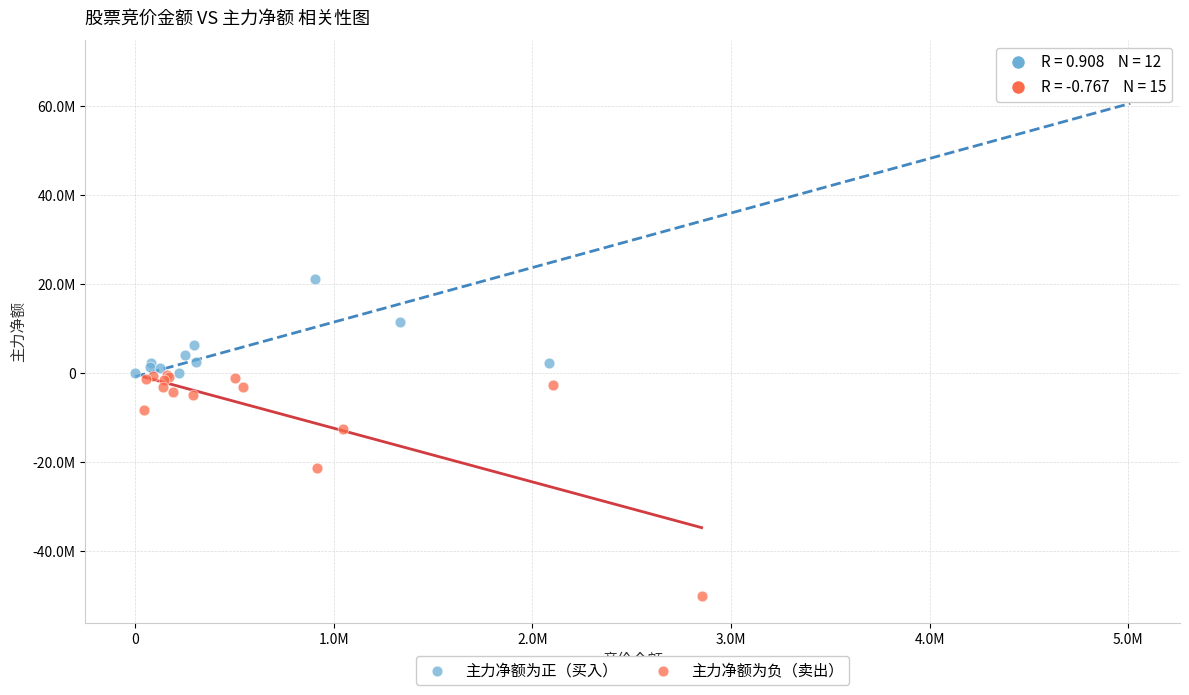

Which series has the widest spread of Y values?

主力净额为正（买入）